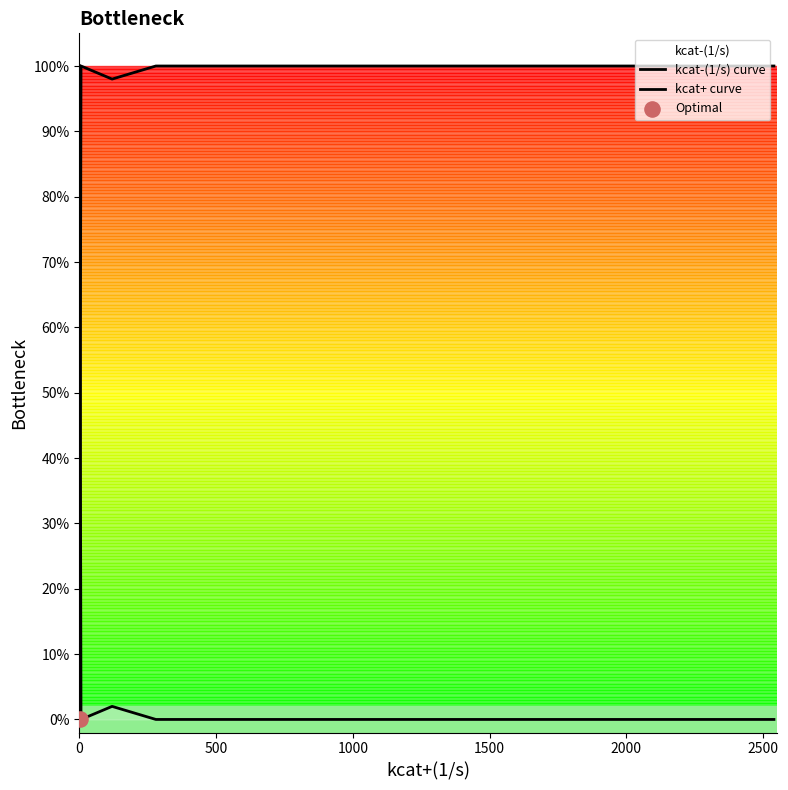

Is the value of kcat+ curve at 7 greater than the value of kcat-(1/s) curve at 8?

No